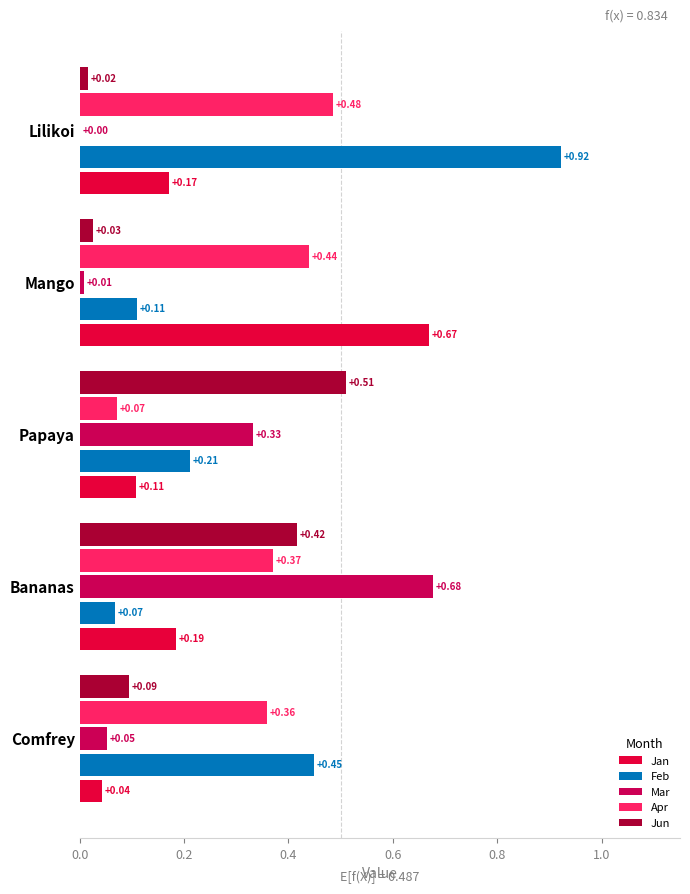

Reading left to right, extract all data points from this chart.

Jan: 0.0	0.2	0.1	0.7	0.2
Feb: 0.4	0.1	0.2	0.1	0.9
Mar: 0.1	0.7	0.3	0.0	0.0
Apr: 0.4	0.4	0.1	0.4	0.5
Jun: 0.1	0.4	0.5	0.0	0.0